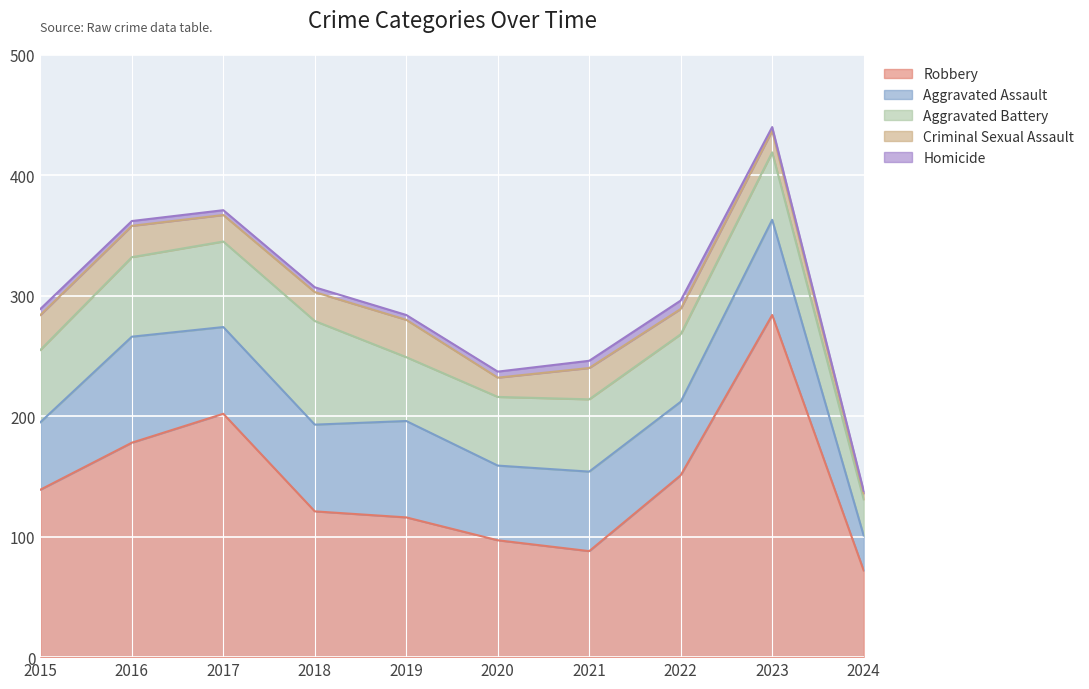

What is the difference between the highest and lowest values at 2024?

70